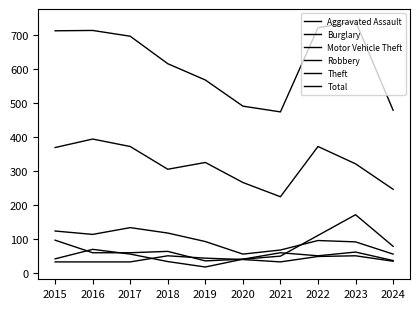

How many lines are shown in the chart?

6